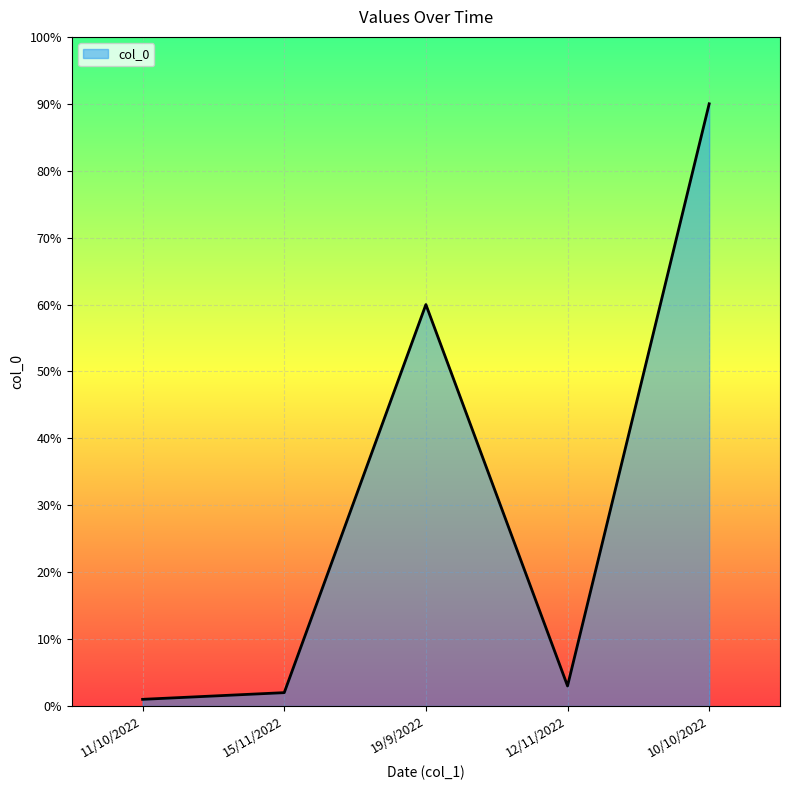

Rank the categories by value from lowest to highest.

11/10/2022, 15/11/2022, 12/11/2022, 19/9/2022, 10/10/2022